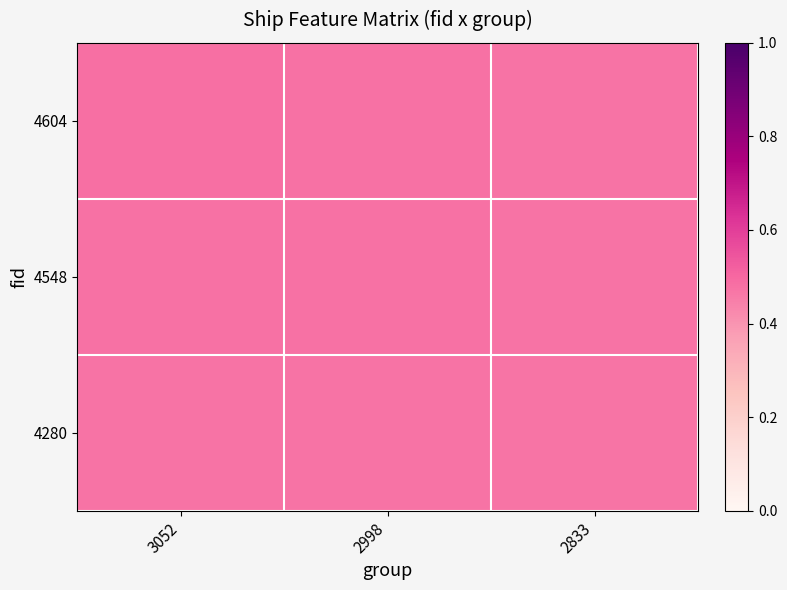

Reading left to right, transcribe all the data shown in this chart.

4604: 3052=0.5	2998=0.5	2833=0.5
4548: 3052=0.5	2998=0.5	2833=0.5
4280: 3052=0.5	2998=0.5	2833=0.5